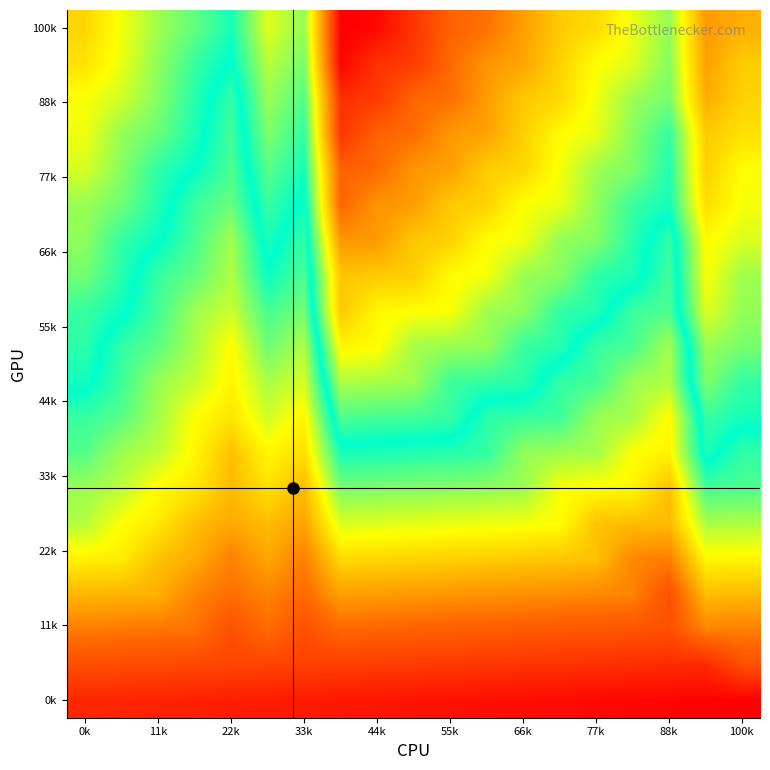

How many series are shown in this chart?

20